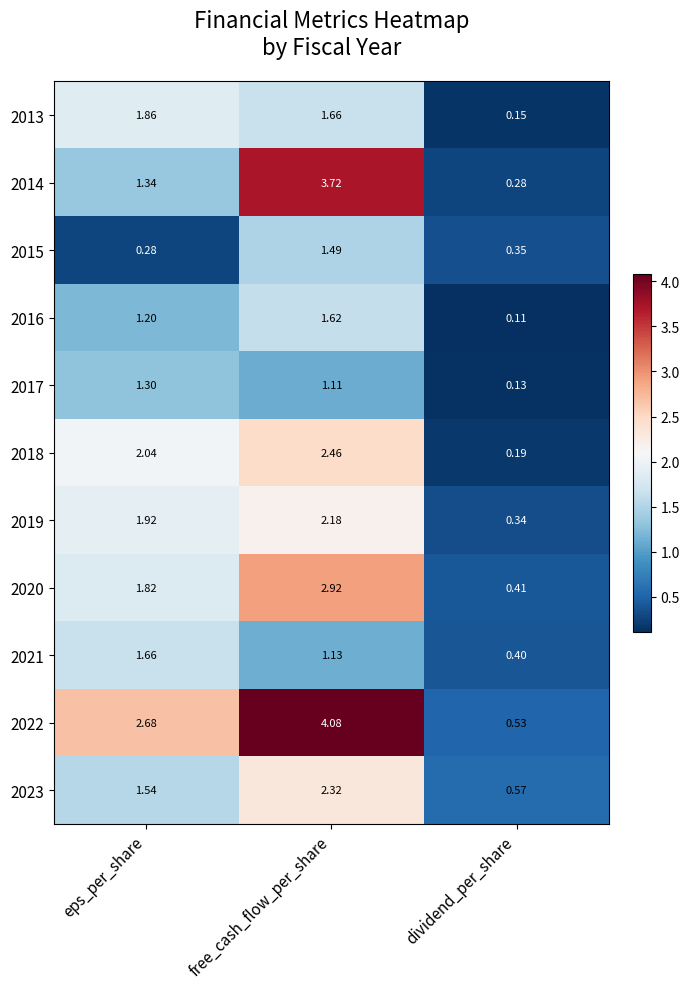

At which category is the sum across all series the highest?

free_cash_flow_per_share